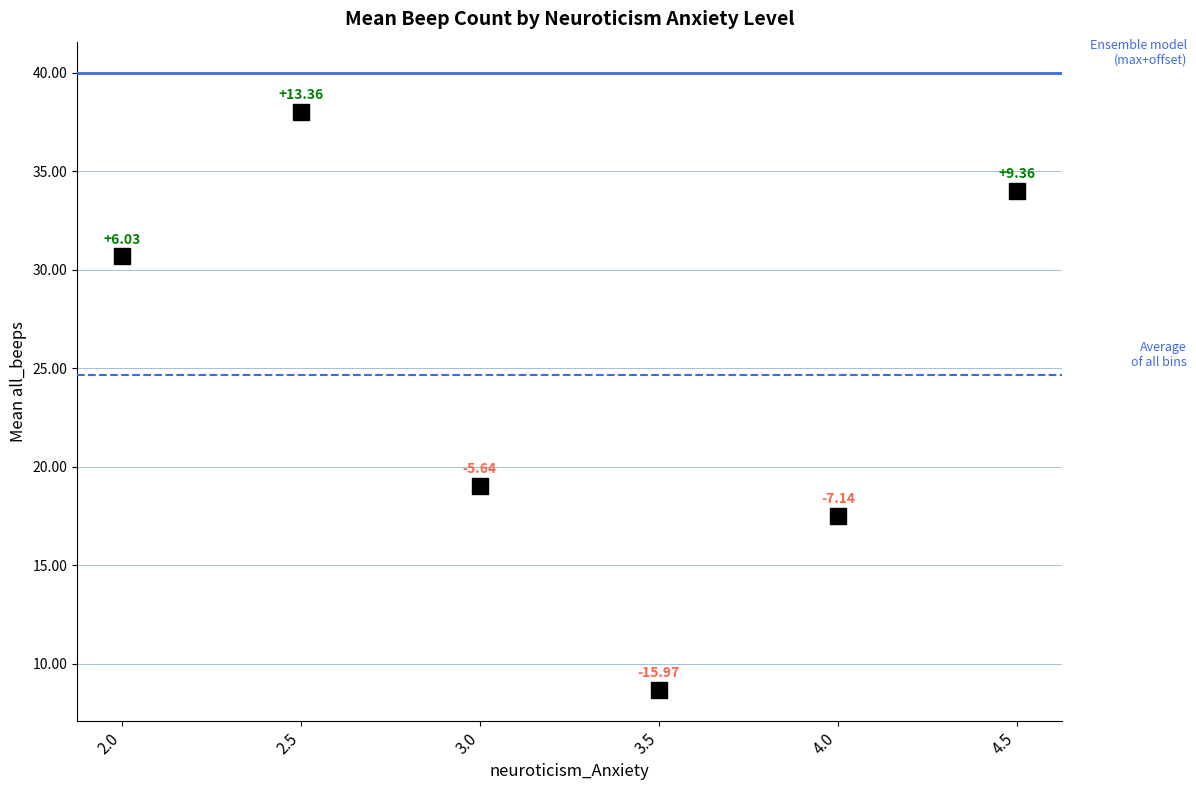

What is the average Y value?

24.6